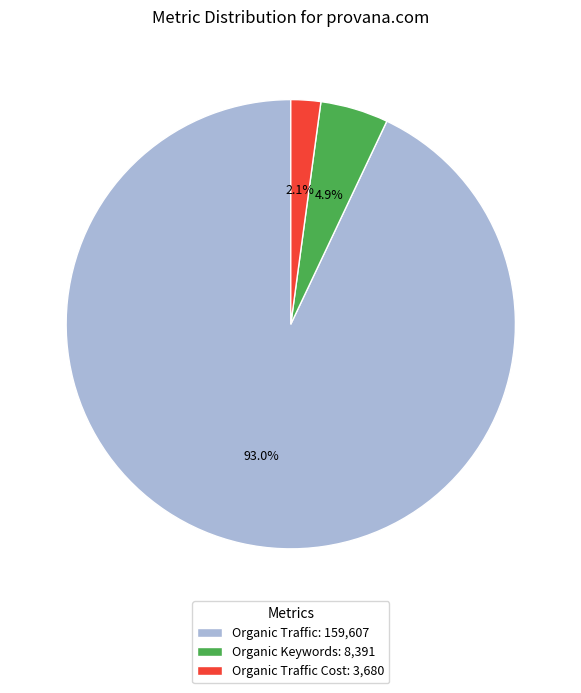

Does Organic Keywords: 8,391 represent more than half of the total?

No